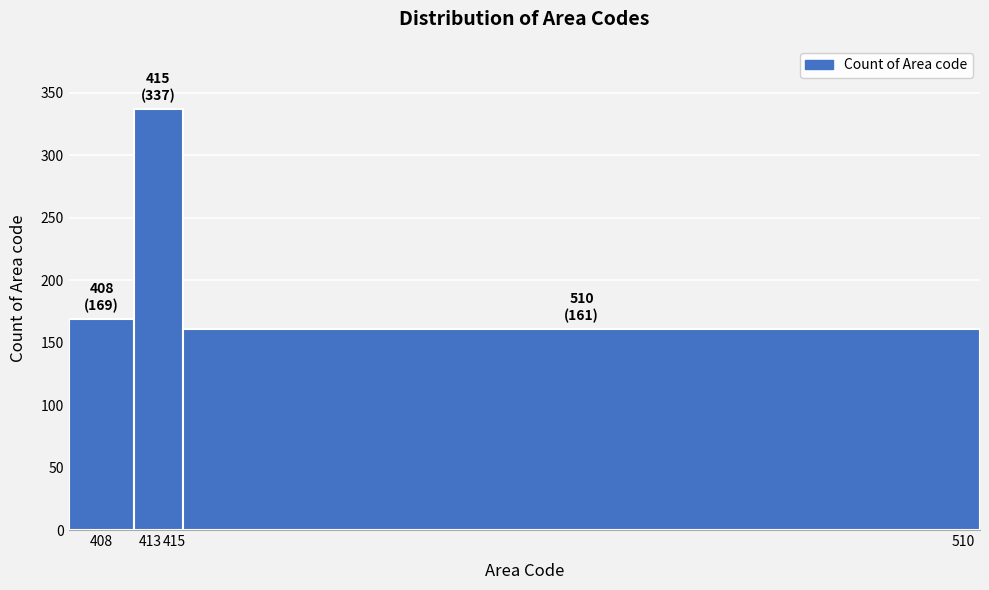

Reading left to right, list all the values displayed in this chart.

169	337	161